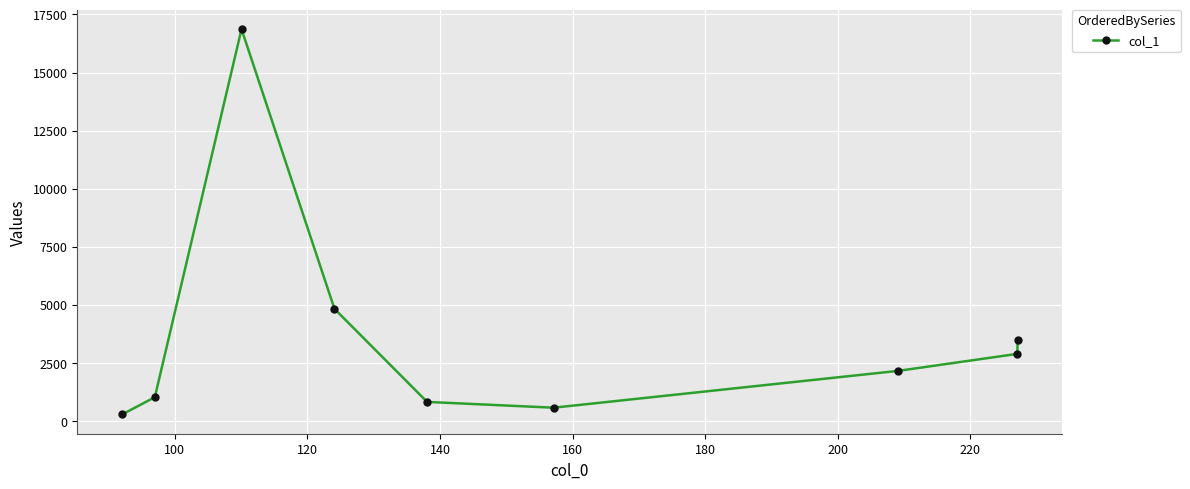

How many points are higher than both their immediate neighbors (excluding endpoints)?

1